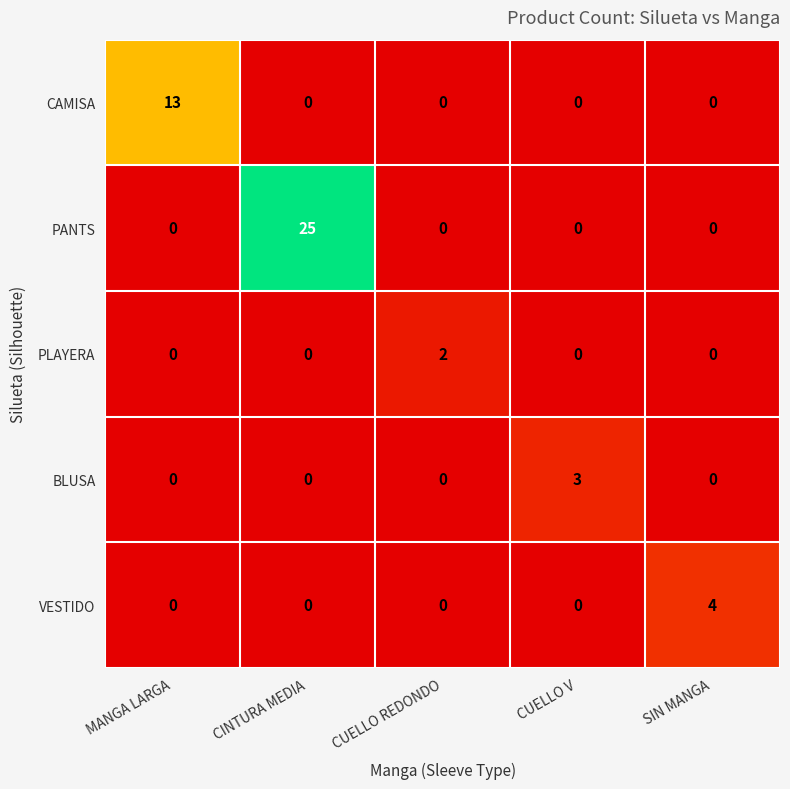

What is the sum of all CAMISA values?

13